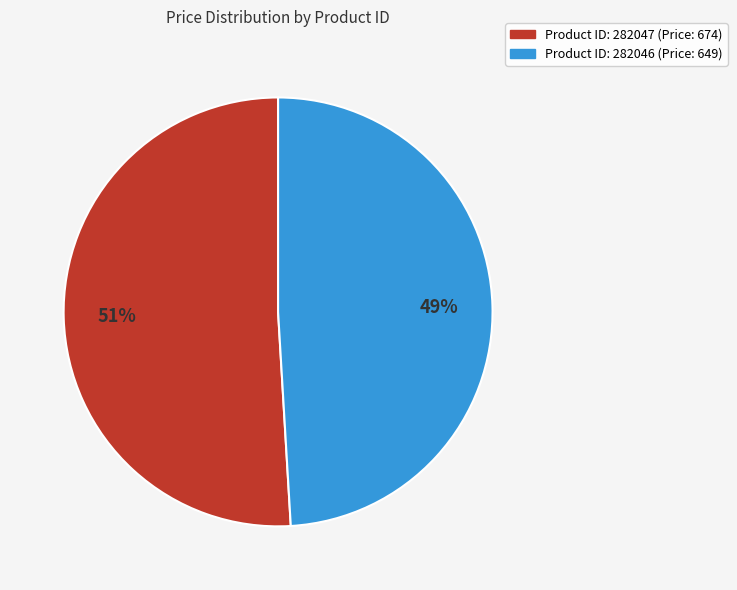

Is there any slice that represents more than half of the pie?

Yes